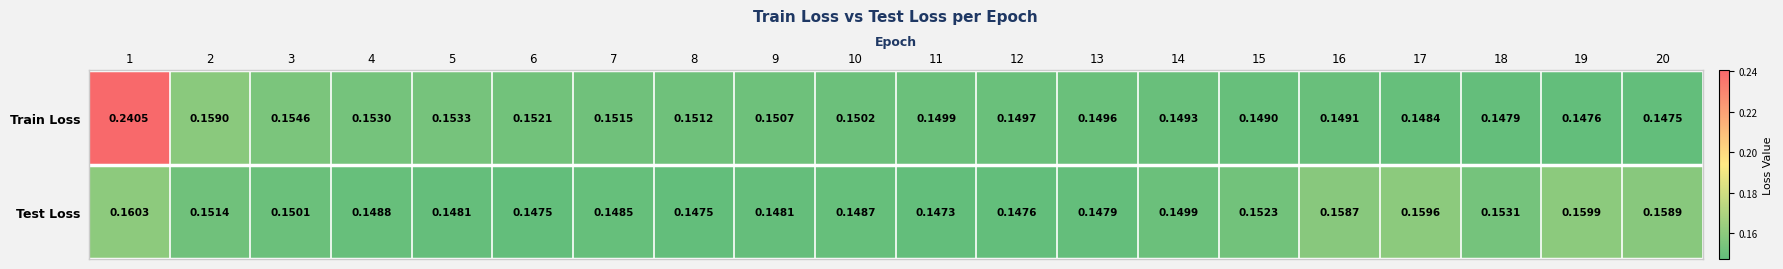

Rank the series at 10 from lowest to highest value.

Test Loss, Train Loss